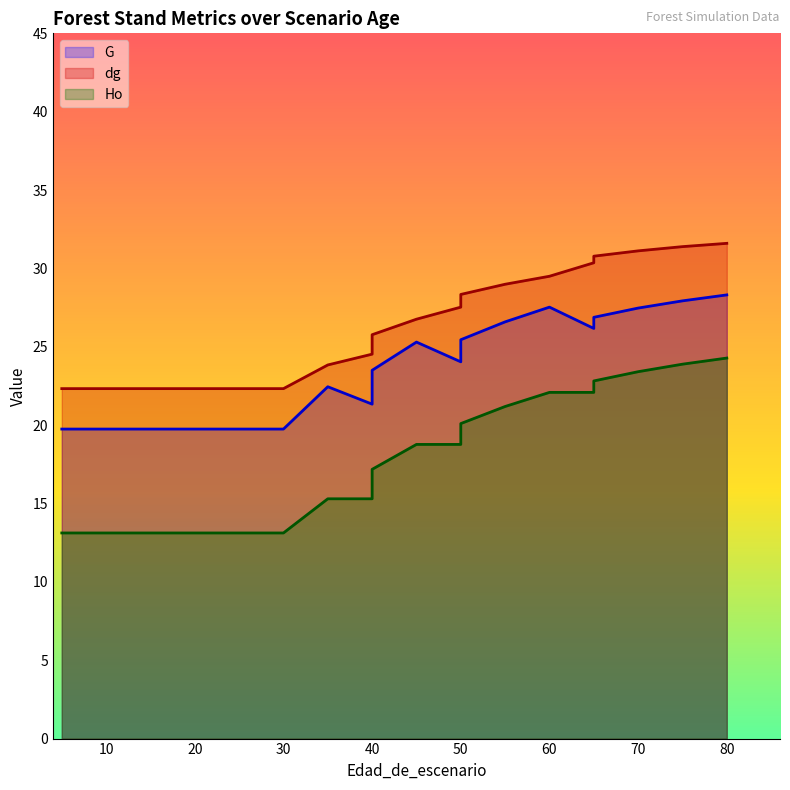

True or false: Ho has a value of 32.6 at 60.

False